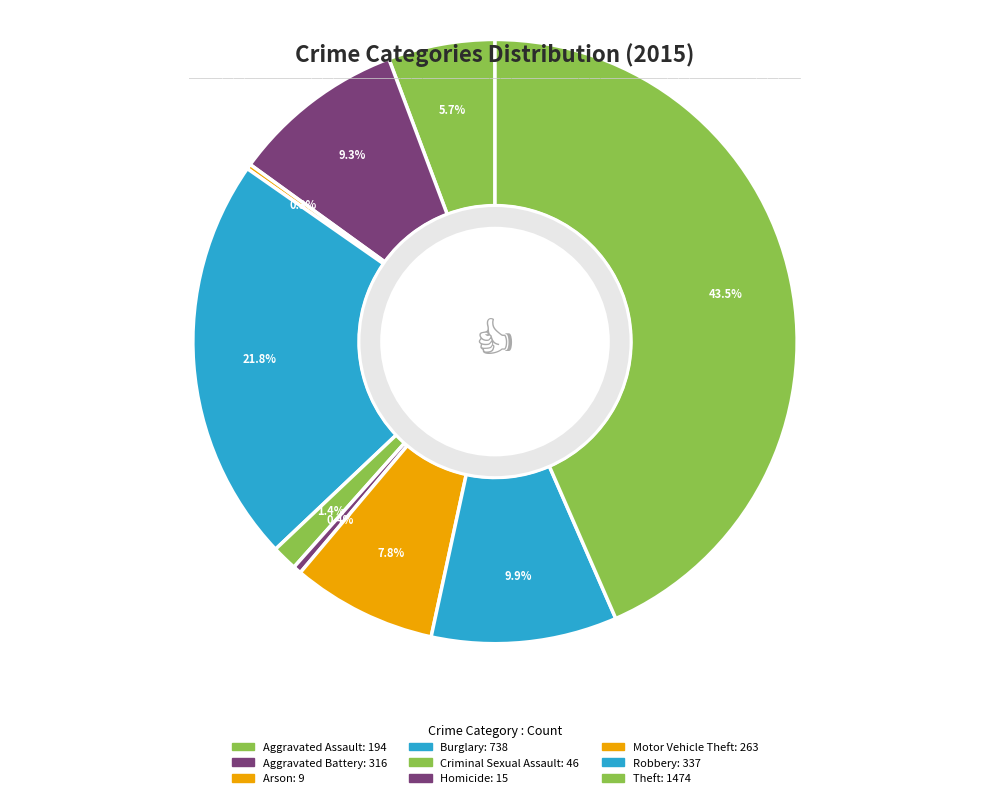

Count the number of slices in the pie.

9